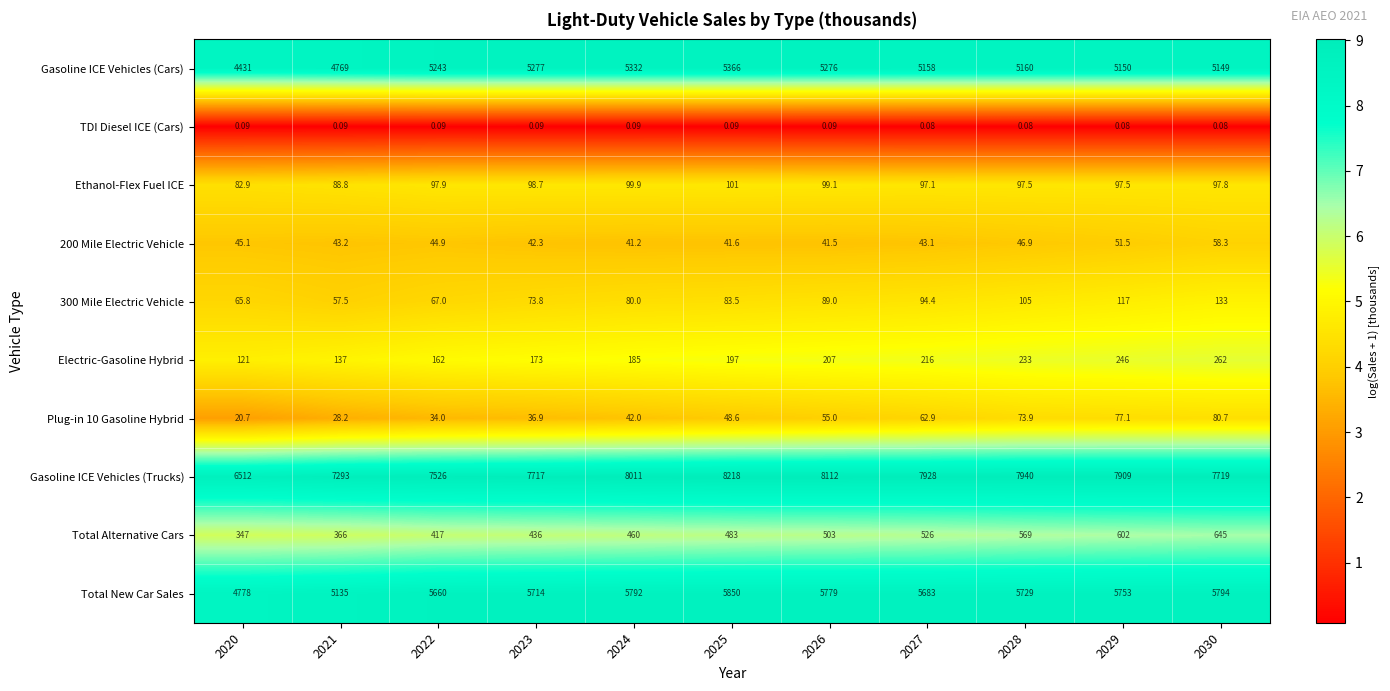

Between 2020 and 2021, which series saw the biggest shift?

Gasoline ICE Vehicles (Trucks)